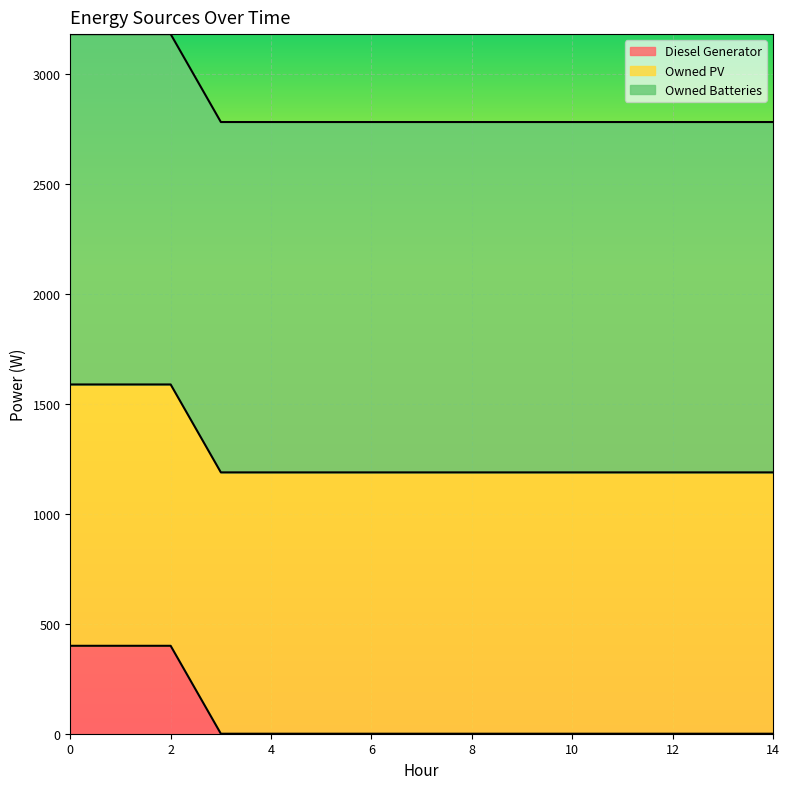

Reading right to left, list all the values displayed in this chart.

Diesel Generator: 0	0	0	0	0	0	0	0	0	0	0	0	400	400	400
Owned PV: 1189	1189	1189	1189	1189	1189	1189	1189	1189	1189	1189	1189	1189	1189	1189
Owned Batteries: 1594	1594	1594	1594	1594	1594	1594	1594	1594	1594	1594	1594	1594	1594	1594